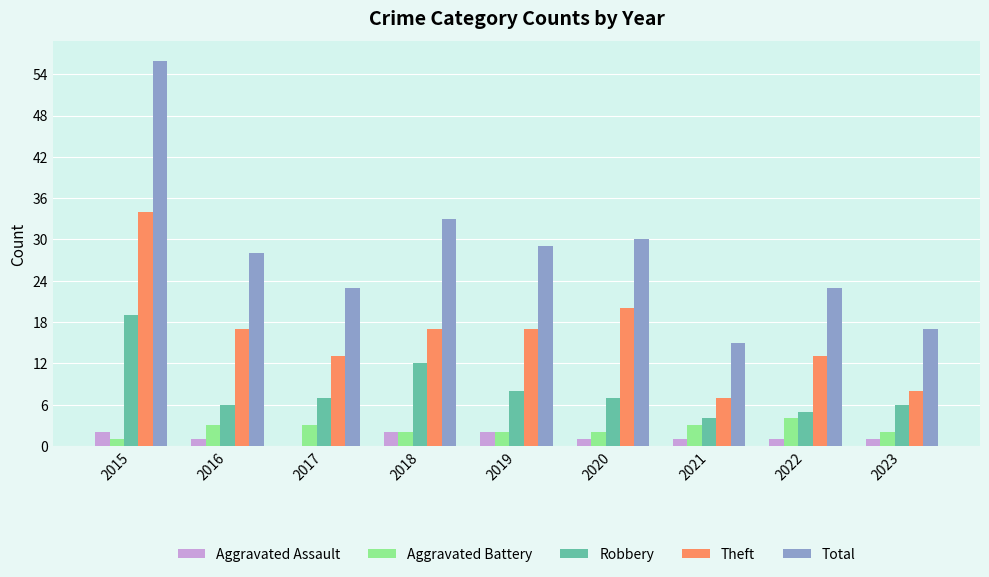

How many data points does each series have?

9